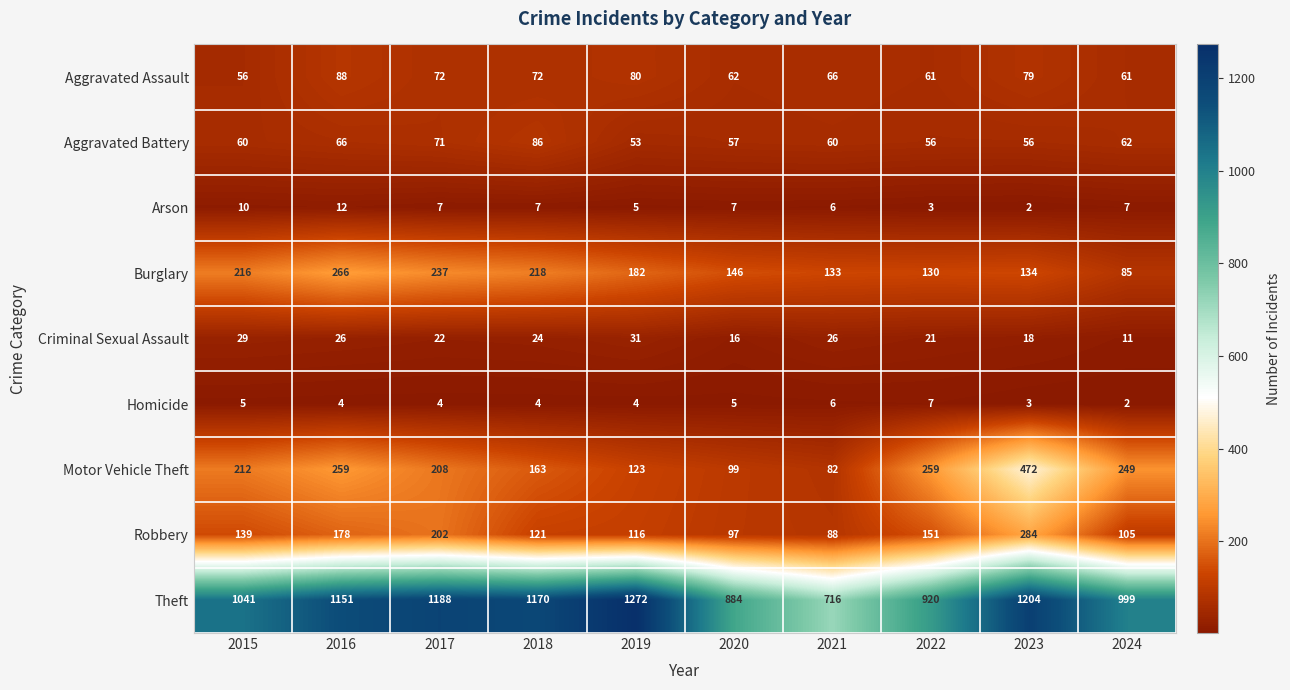

Which series has the largest range (max minus min)?

Theft